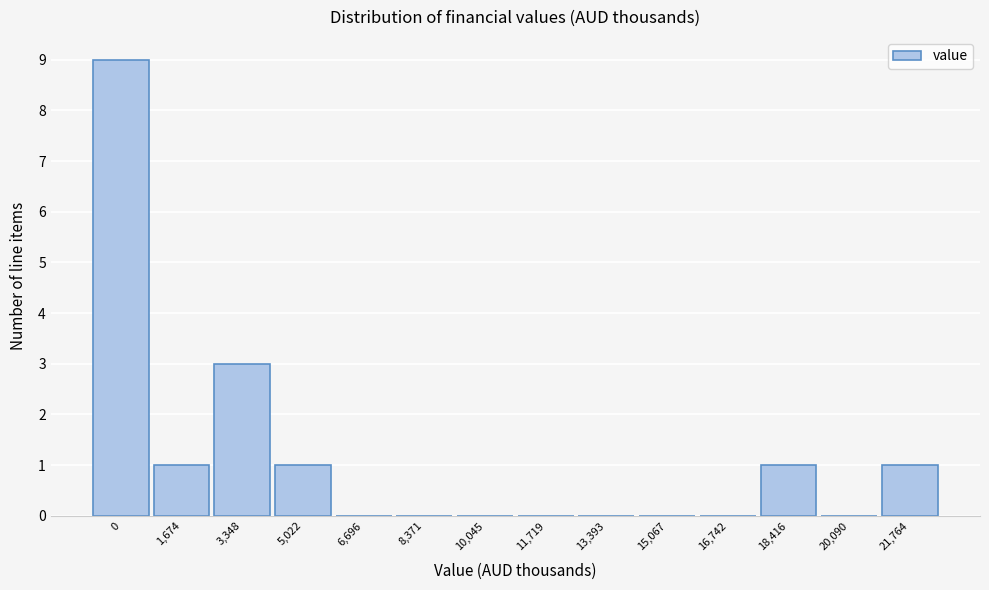

Reading right to left, transcribe all the data shown in this chart.

21,764=1	20,090=0	18,416=1	16,742=0	15,067=0	13,393=0	11,719=0	10,045=0	8,371=0	6,696=0	5,022=1	3,348=3	1,674=1	0=9